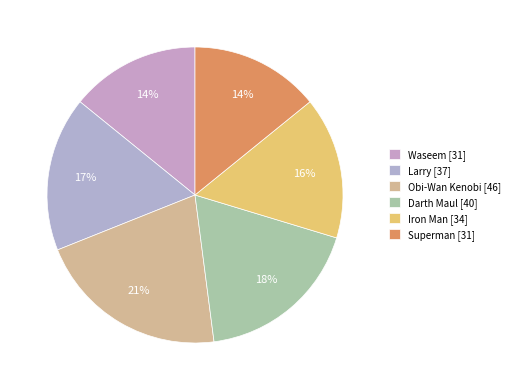

What is the change in value from Waseem to Iron Man?

+3